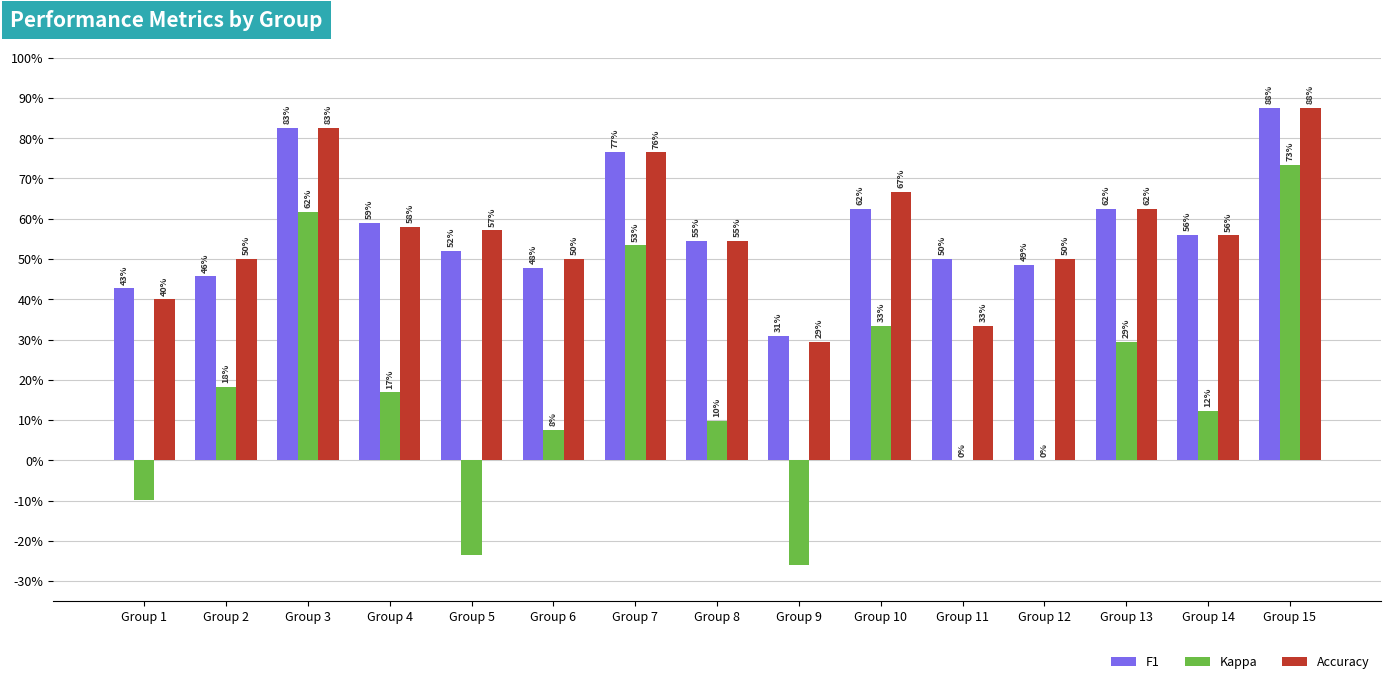

Reading left to right, extract all data points from this chart.

F1: 0.4	0.5	0.8	0.6	0.5	0.5	0.8	0.5	0.3	0.6	0.5	0.5	0.6	0.6	0.9
Kappa: -0.1	0.2	0.6	0.2	-0.2	0.1	0.5	0.1	-0.3	0.3	0.0	0.0	0.3	0.1	0.7
Accuracy: 0.4	0.5	0.8	0.6	0.6	0.5	0.8	0.5	0.3	0.7	0.3	0.5	0.6	0.6	0.9